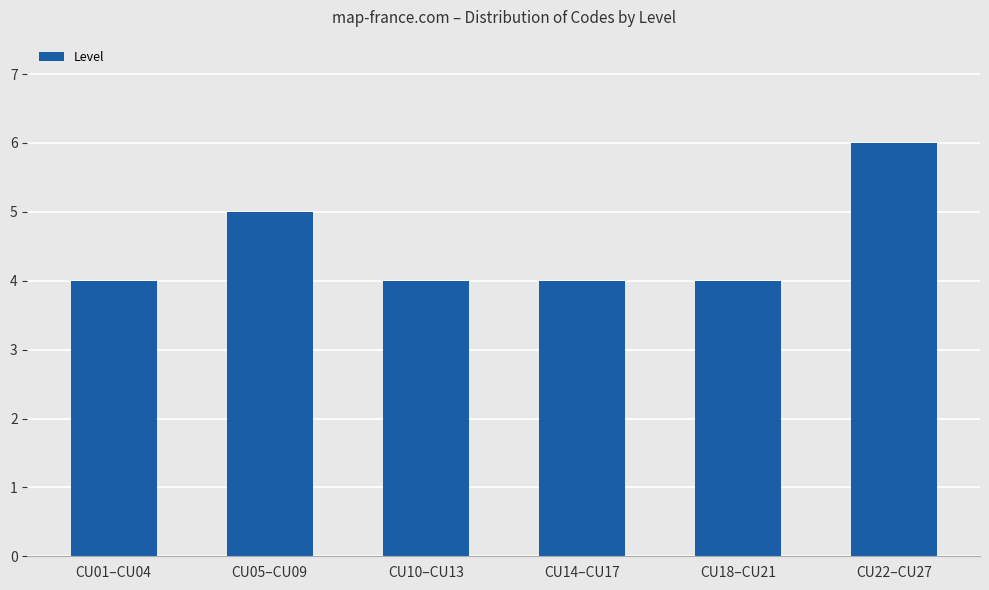

Read the value at CU18–CU21.

4